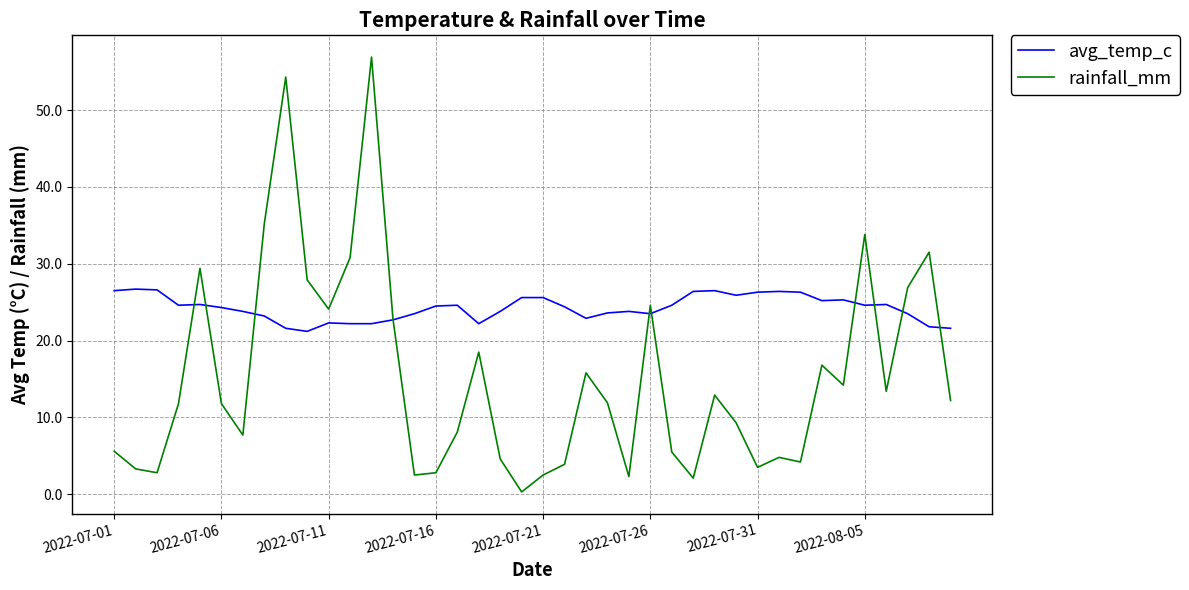

List the series in order of their overall mean, highest first.

avg_temp_c, rainfall_mm